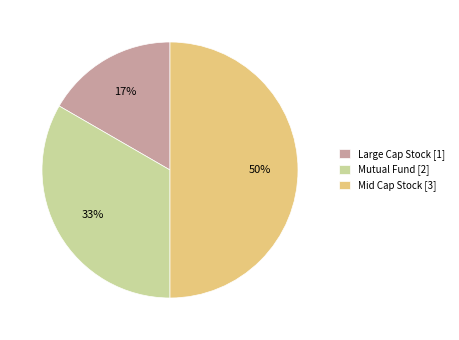

Approximately how many times larger is the value at Large Cap Stock [1] compared to Mutual Fund [2]?

0.5